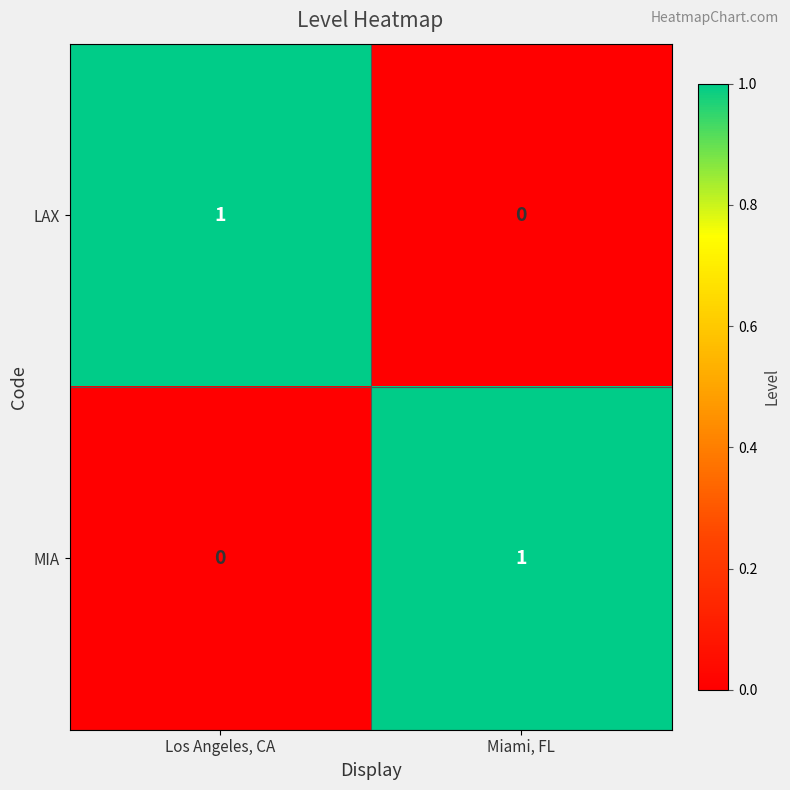

Rank the series at Miami, FL from lowest to highest value.

LAX, MIA